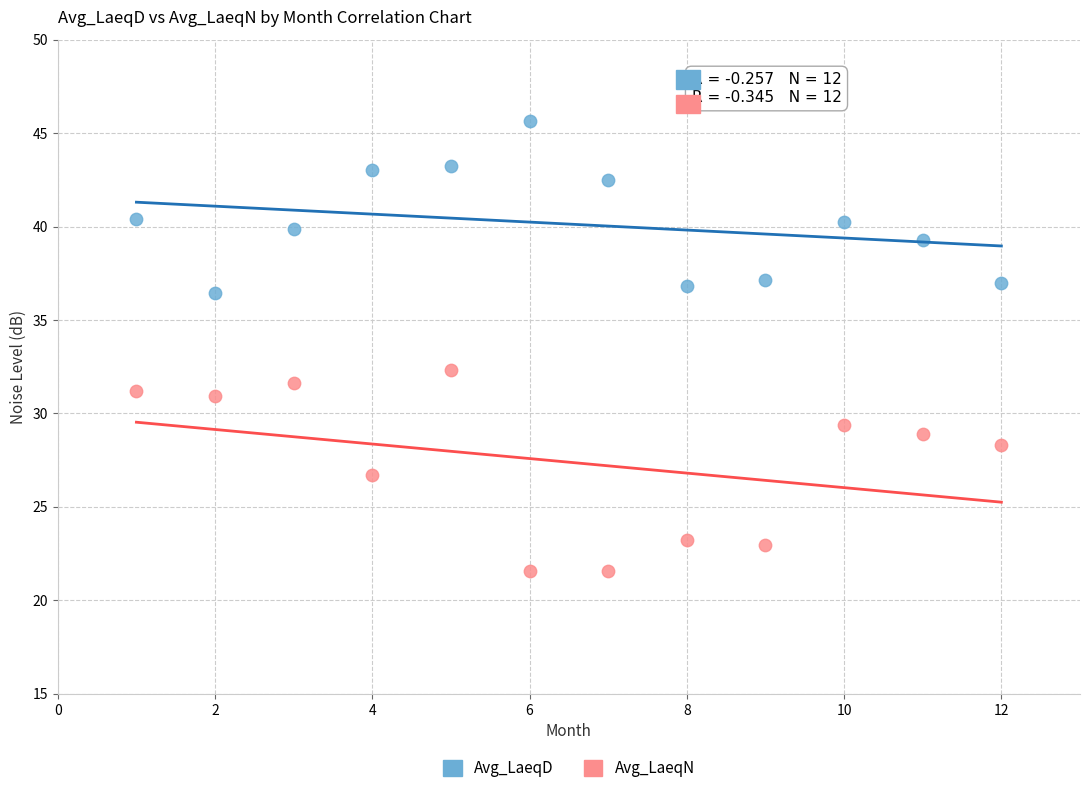

Across all series, what Y value is closest to 33?

32.3